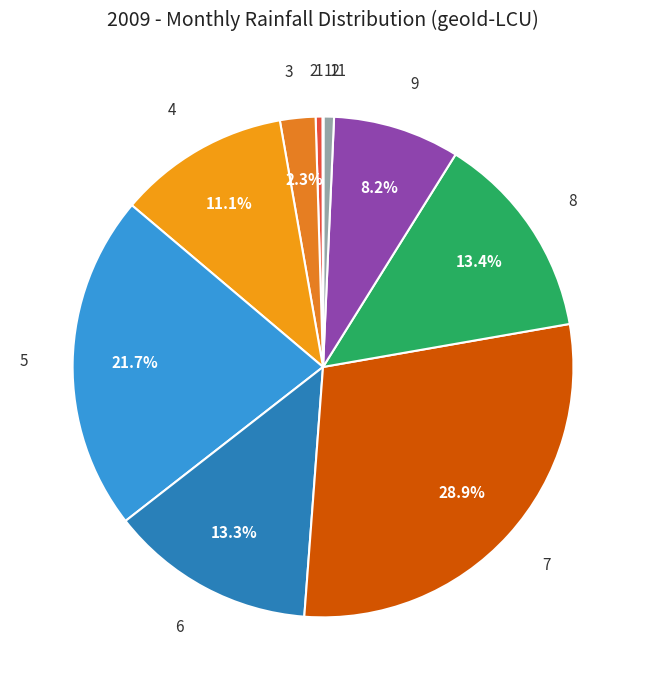

Between 2 and 5, which is larger?

5